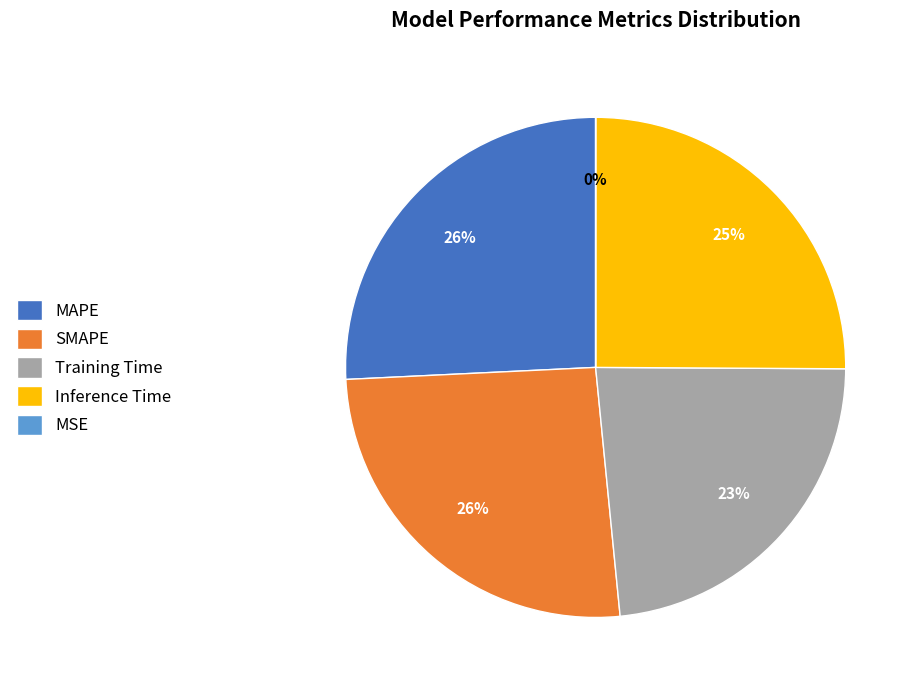

Is there any slice that represents more than half of the pie?

No